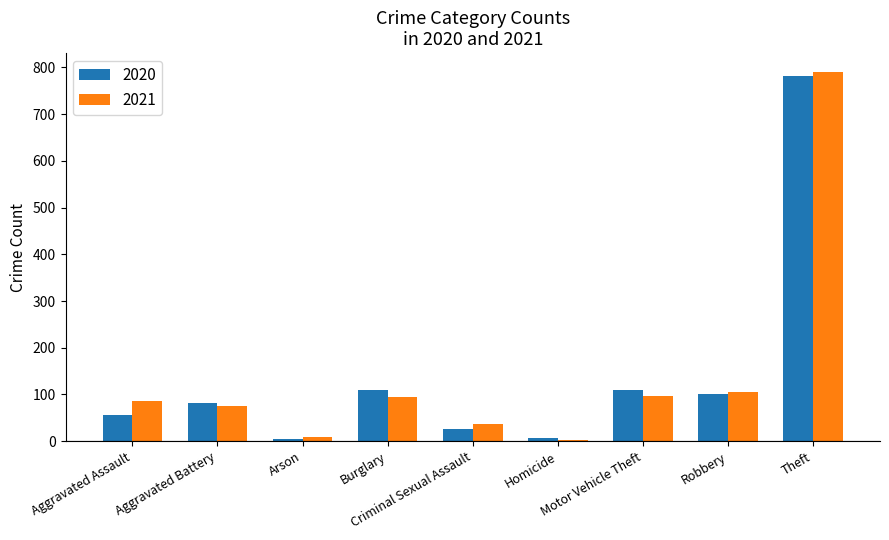

Are the bars grouped side by side (vs. stacked)?

Yes